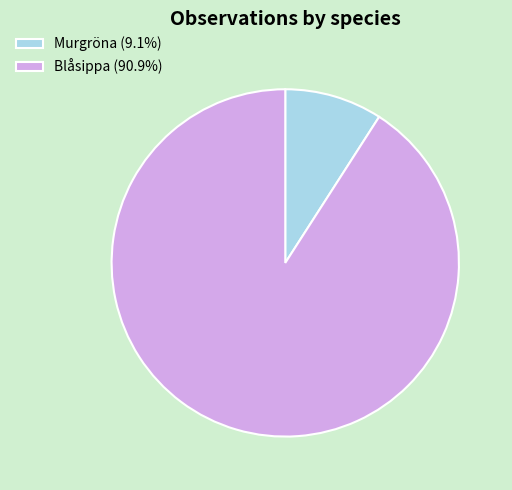

Which slice is the smallest?

Murgröna